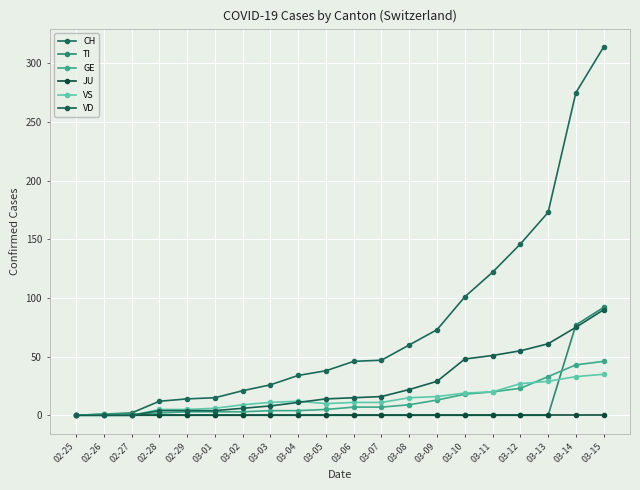

Is it true that JU equals 0 at 02-28?

True